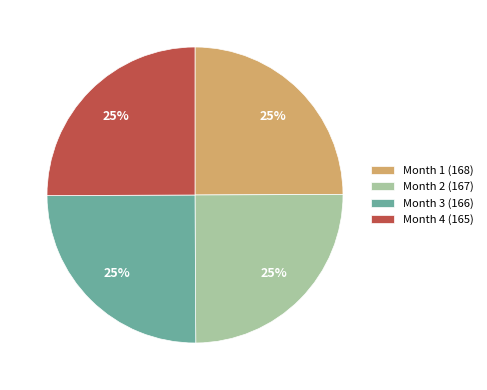

What is the ratio of the value at Month 1 (168) to the value at Month 4 (165)?

1.0